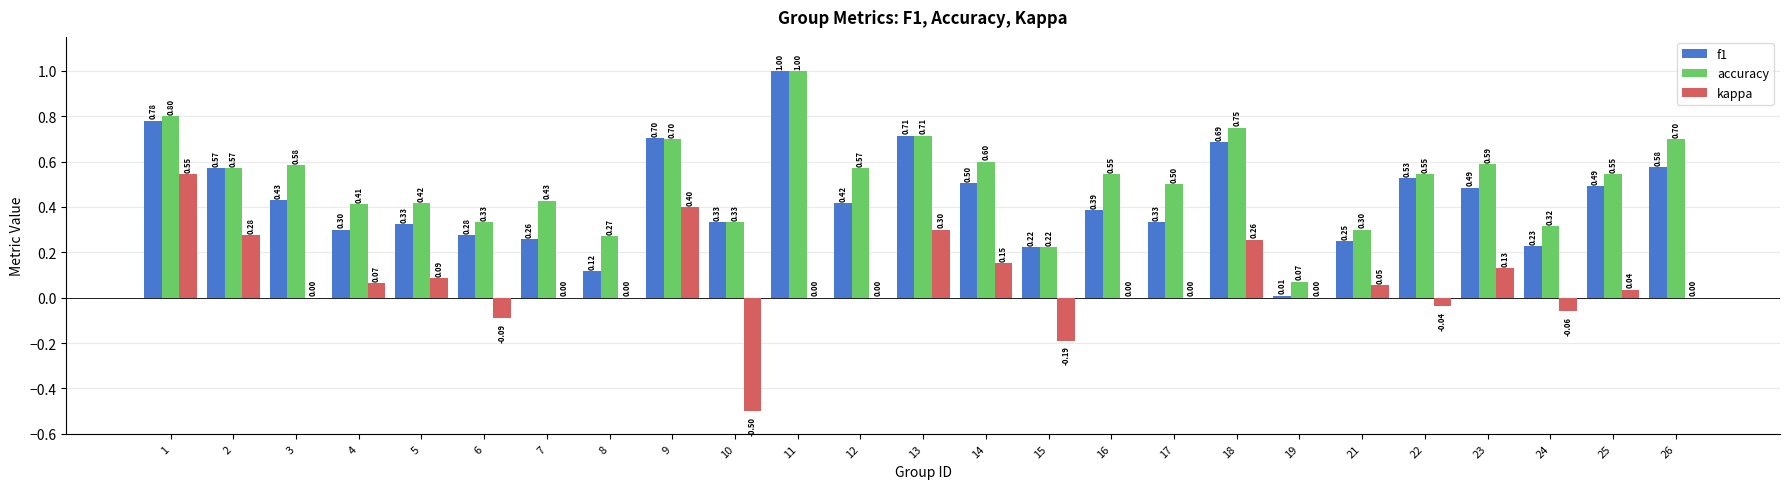

What is the sum of all kappa values?

1.4